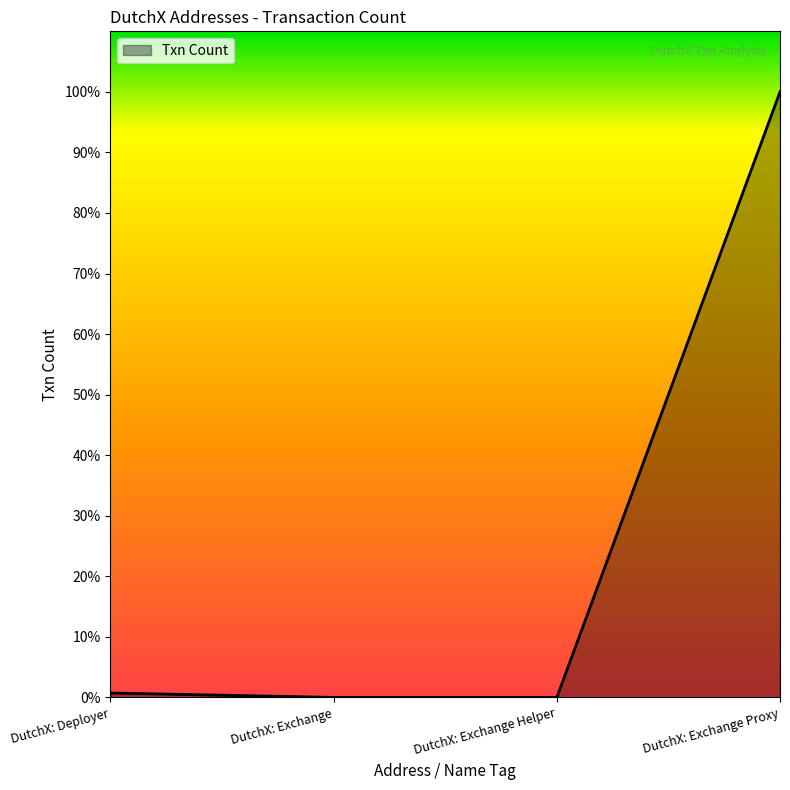

Where is the data nearest to the value 35172?

DutchX: Deployer